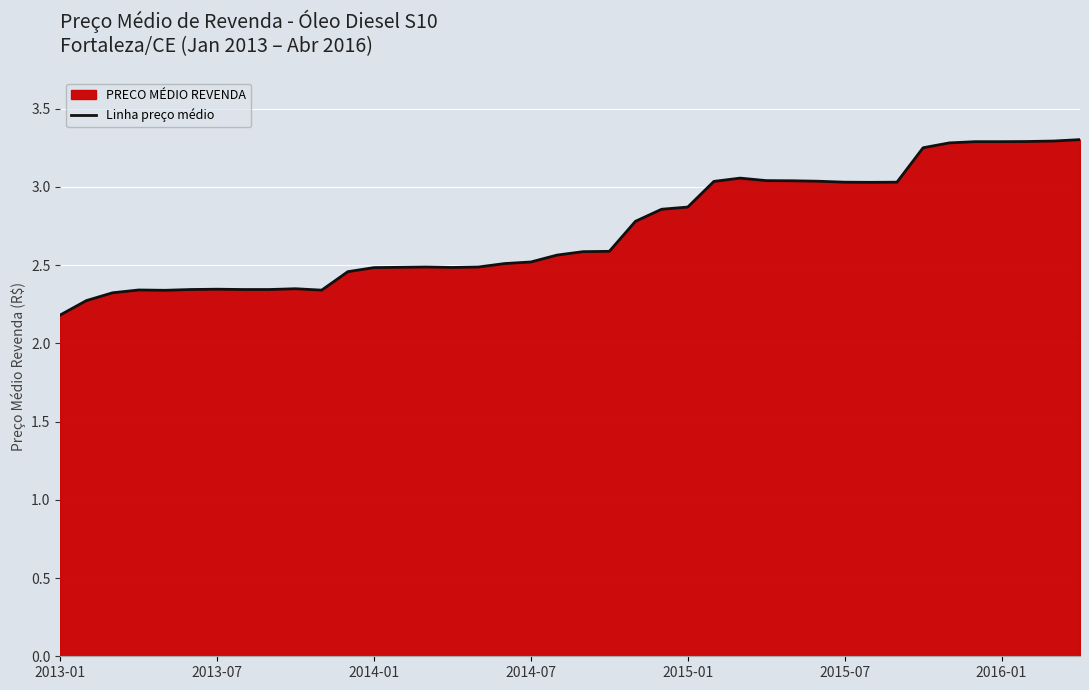

The value at 2015-07 is 3.0. True or false?

True